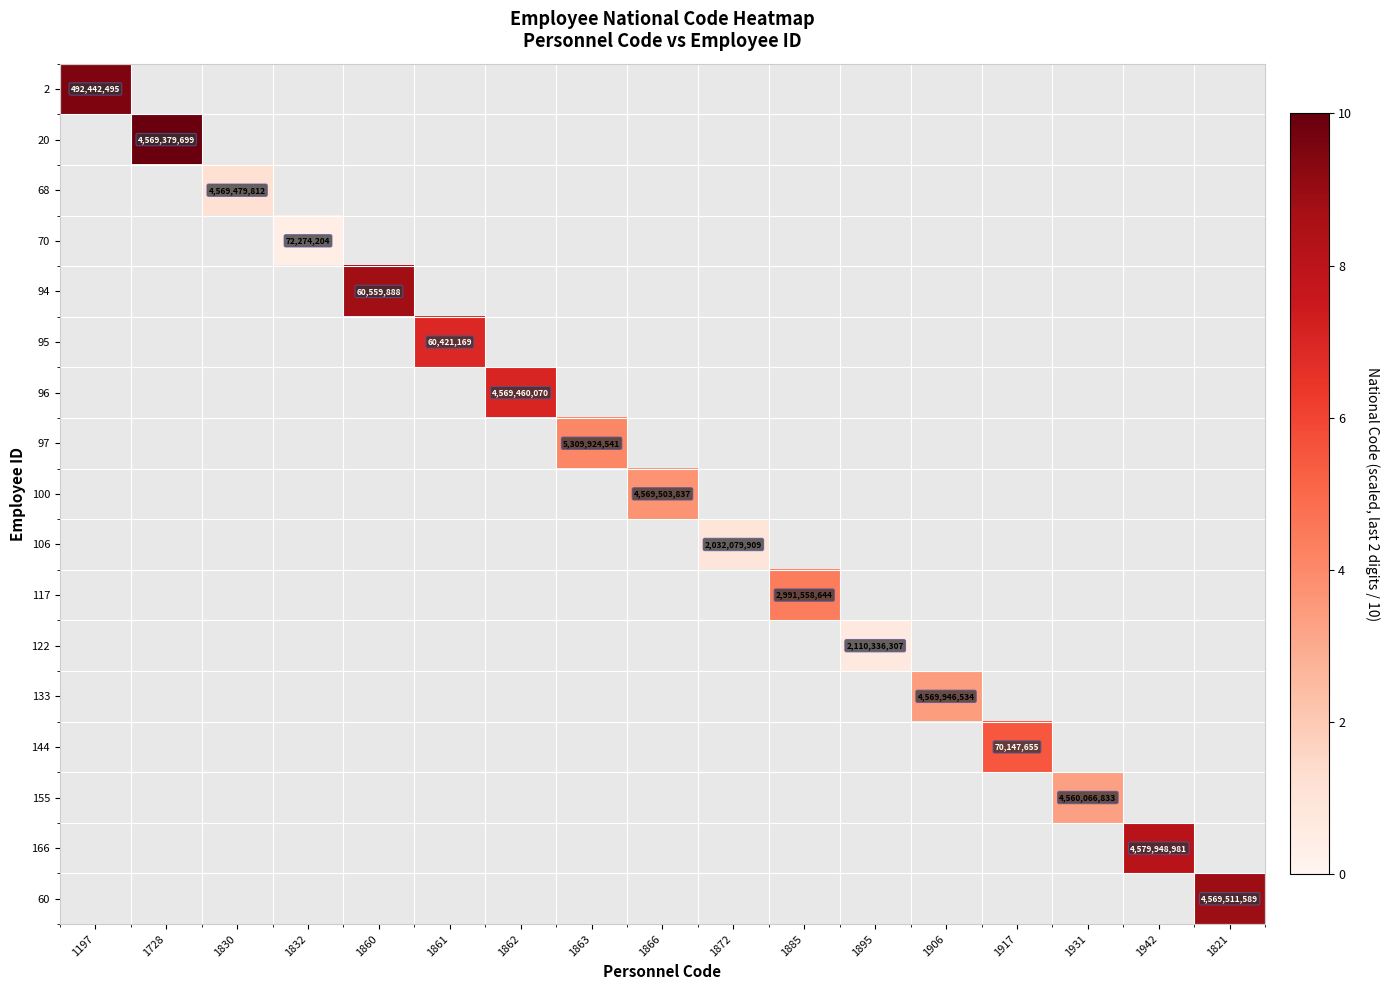

The value of 96 at 1862 is 7341035041.4. True or false?

False